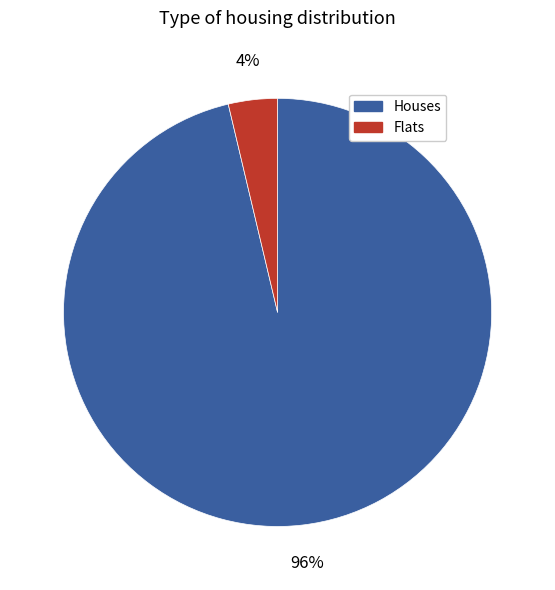

To the nearest percent, what percentage of the pie is Houses?

96%